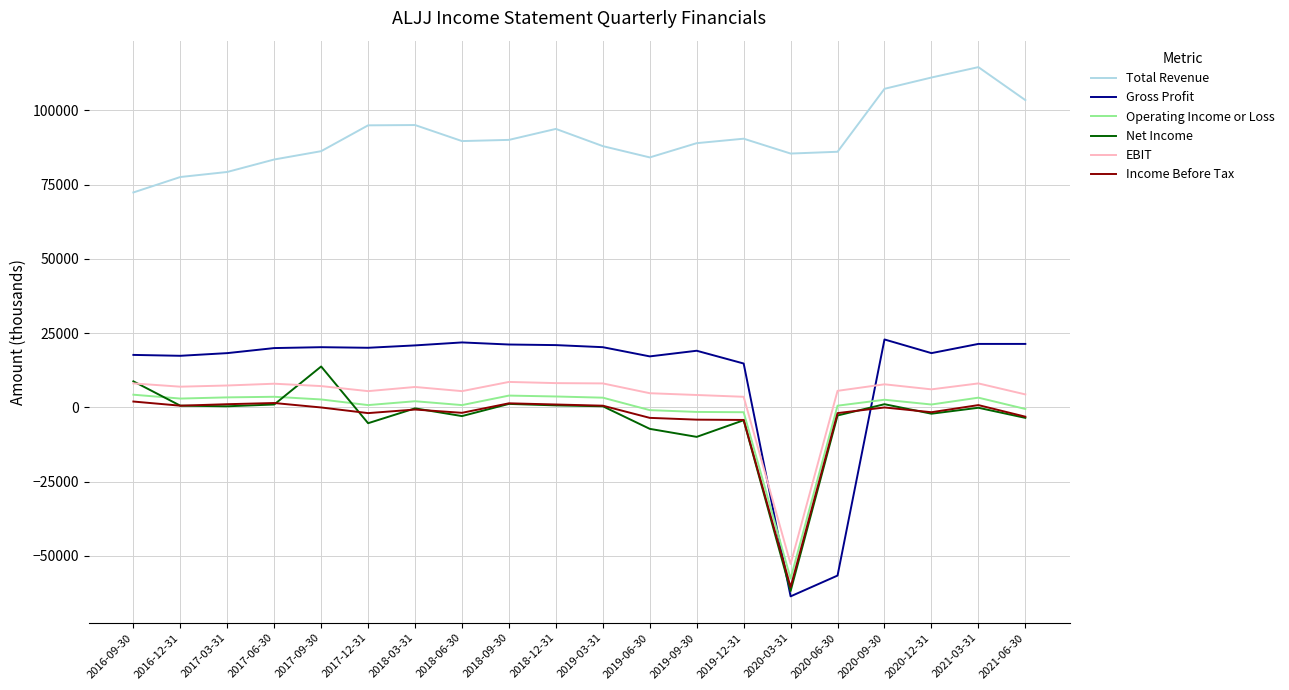

True or false: Total Revenue and Net Income intersect in this chart.

False